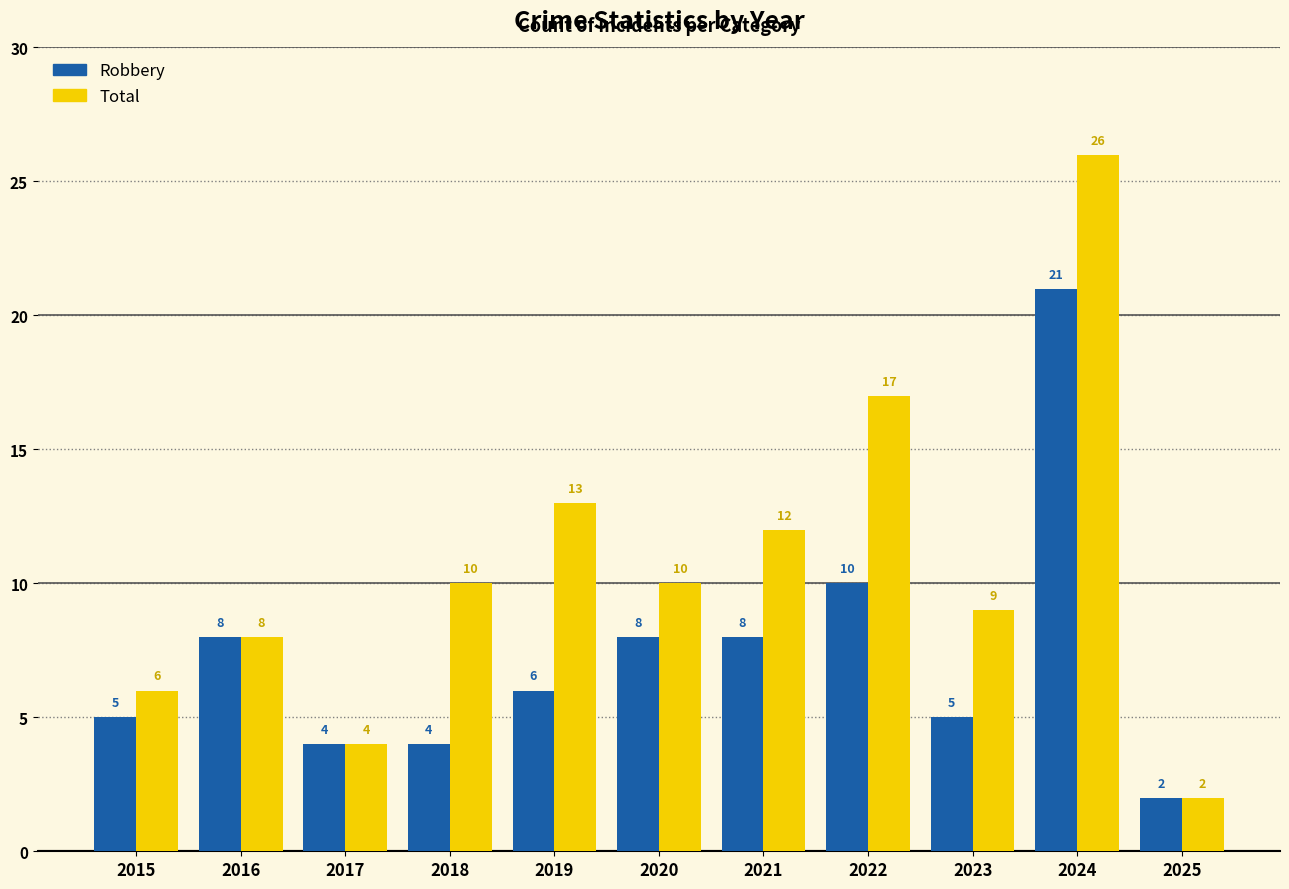

Which category has the lowest value in the Robbery series?

2025